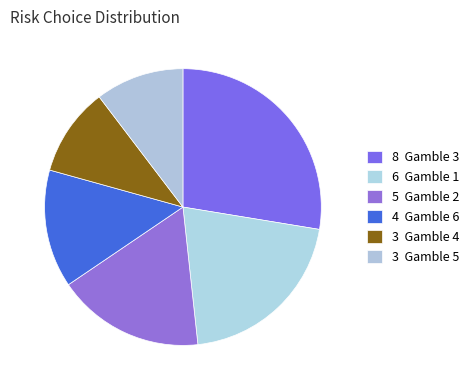

To the nearest percent, what is the difference between the largest and smallest slice percentages?

17%